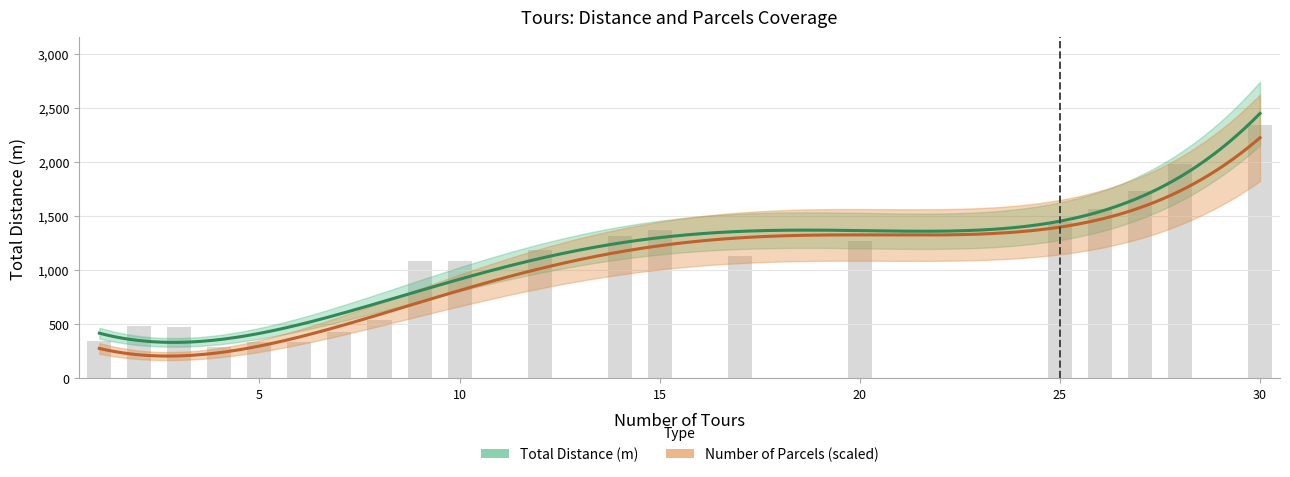

Rank the categories by value from highest to lowest.

30, 28, 27, 26, 25, 15, 14, 20, 12, 17, 10, 9, 8, 2, 3, 7, 1, 5, 6, 4